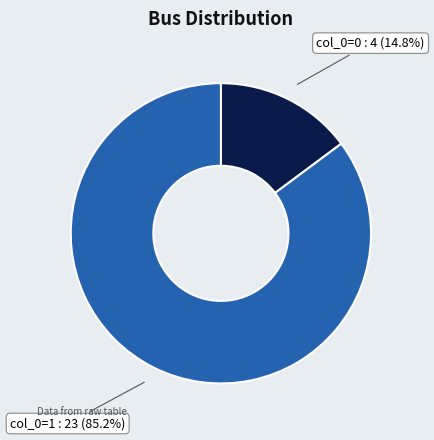

Is there a majority slice in this chart?

Yes